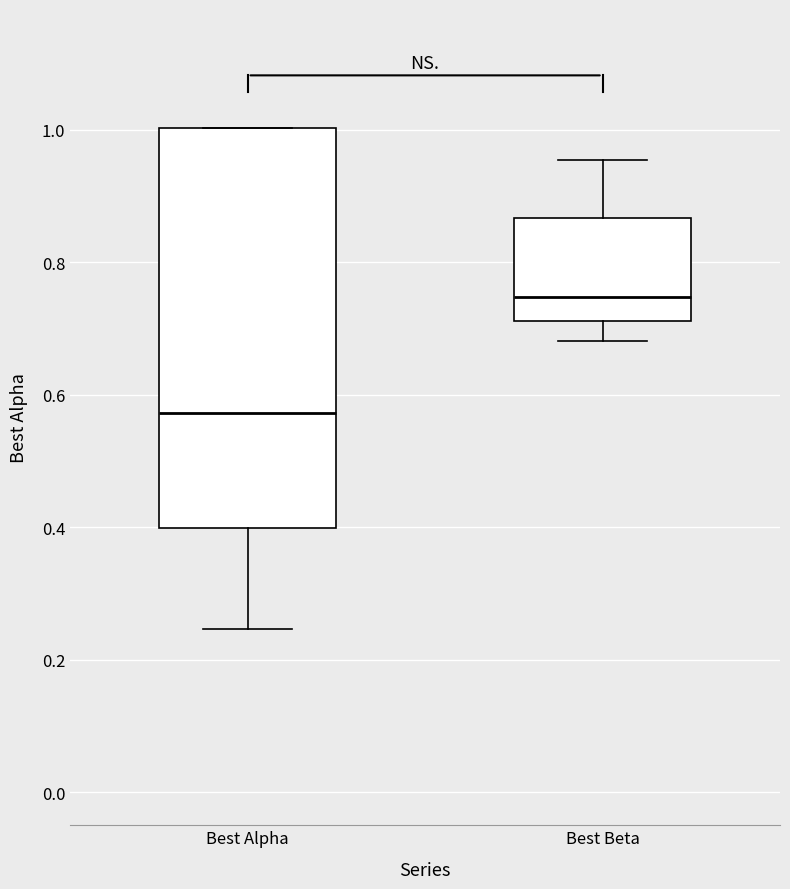

Where is the lower edge of the box for Best Alpha on the y-axis? The values are not printed on the chart, so give them approximately, as read against the axis.

0.40